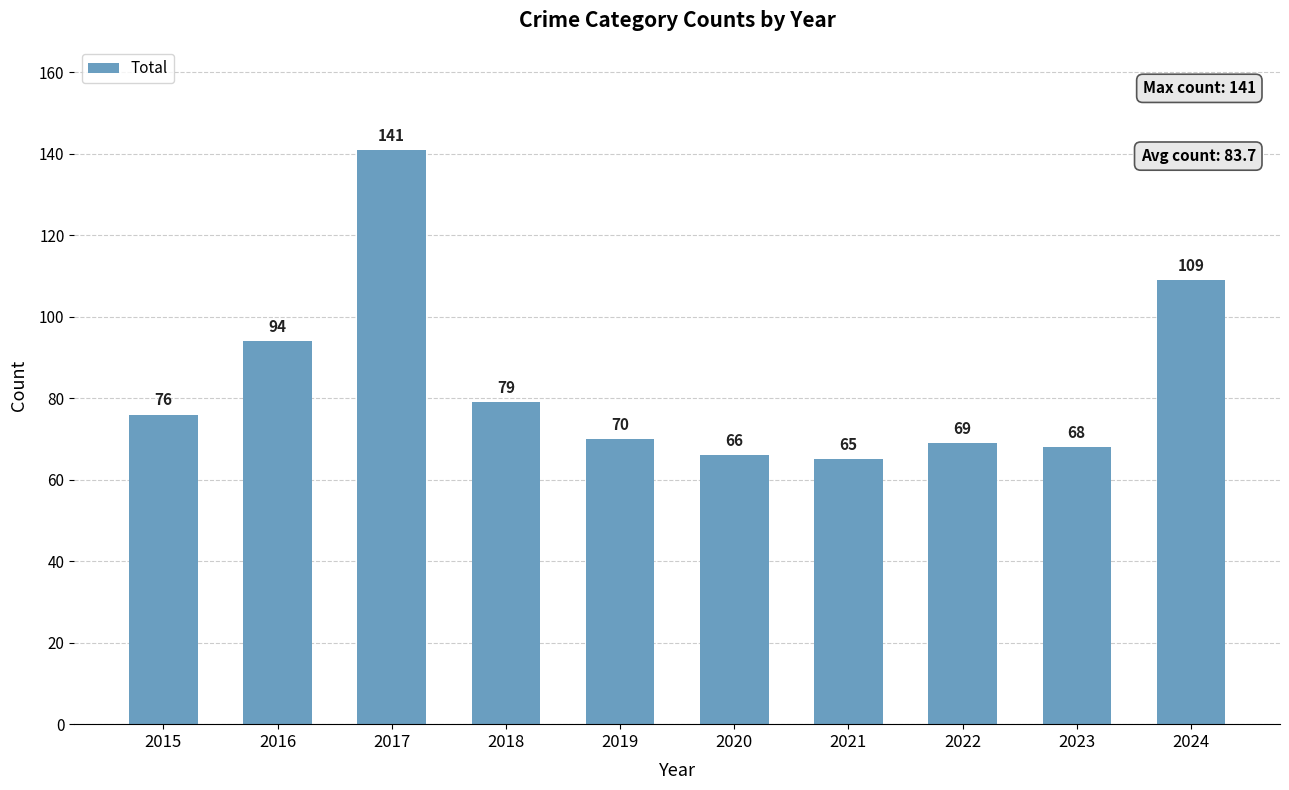

What is the average value?

84